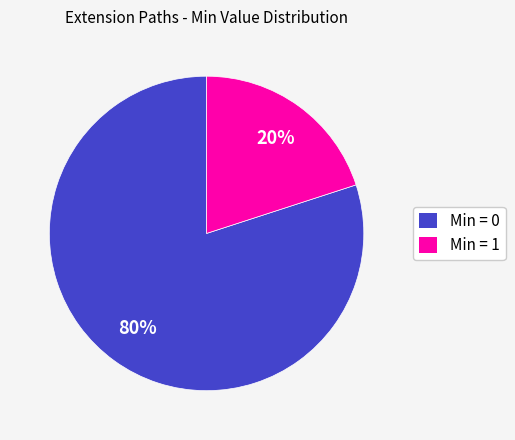

True or false: Min = 0 accounts for 91% of the total.

False